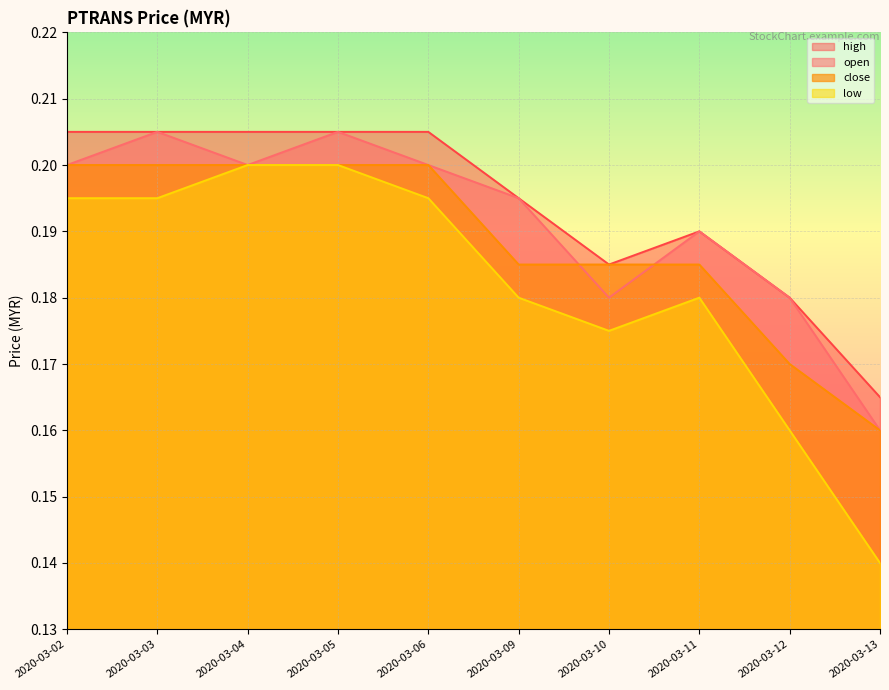

How many interior local valleys does the high series have?

1